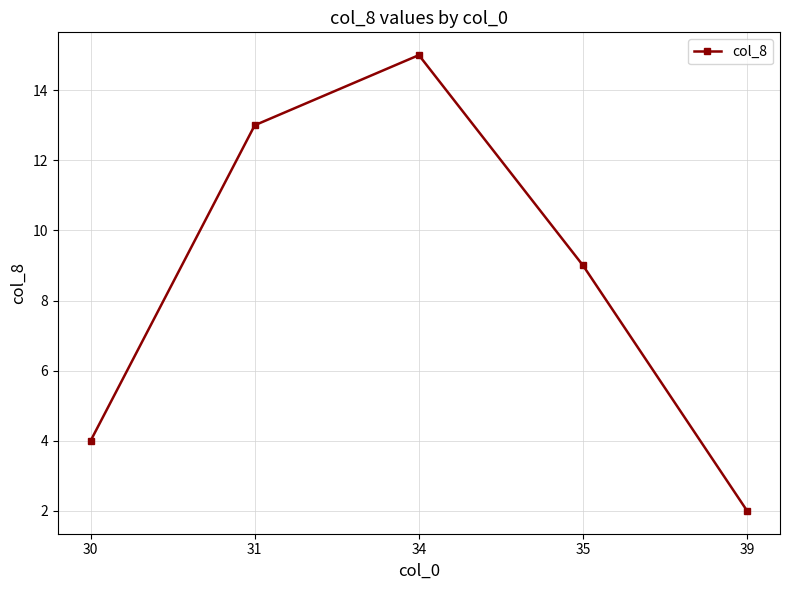

What is the difference between the maximum and second lowest values?

11